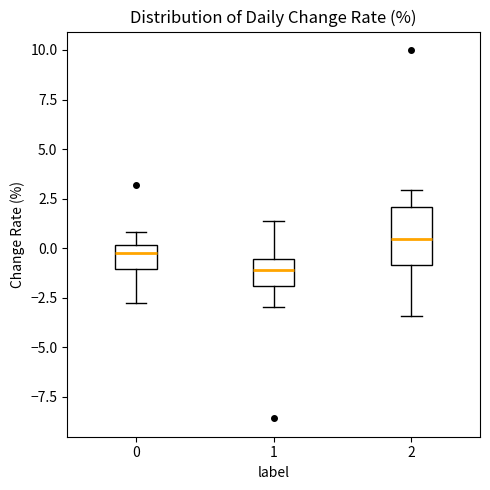

Where does the median line of the box at x = 2 sit on the y-axis? The values are not printed on the chart, so give them approximately, as read against the axis.

0.5